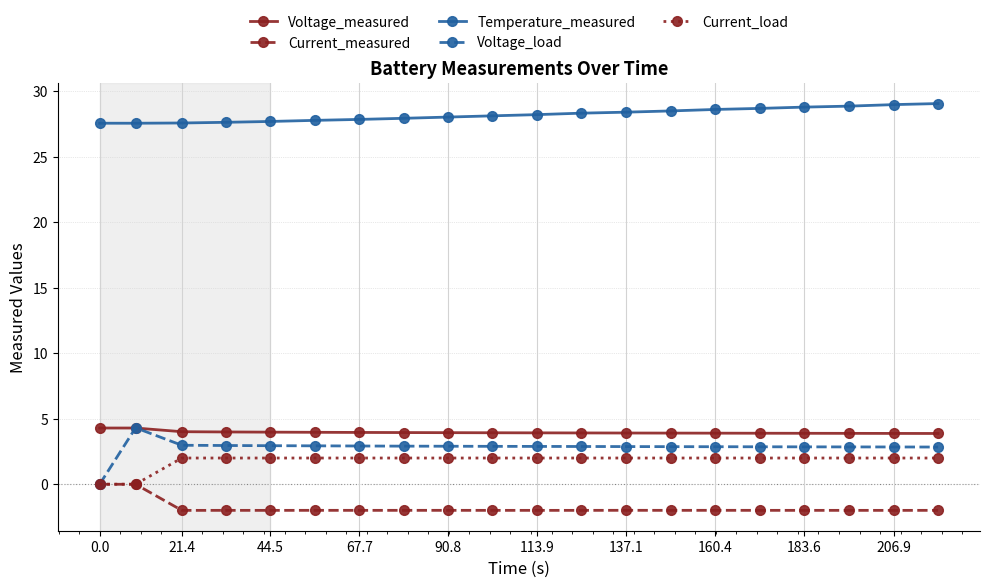

At how many categories does at least one series exceed 18?

20